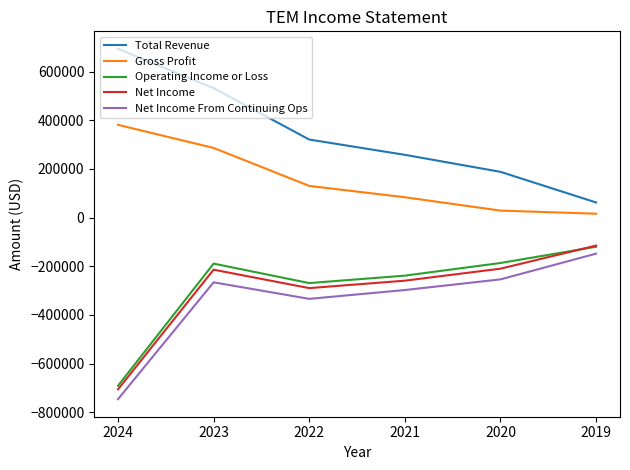

What is the minimum value for Net Income From Continuing Ops?

-746300